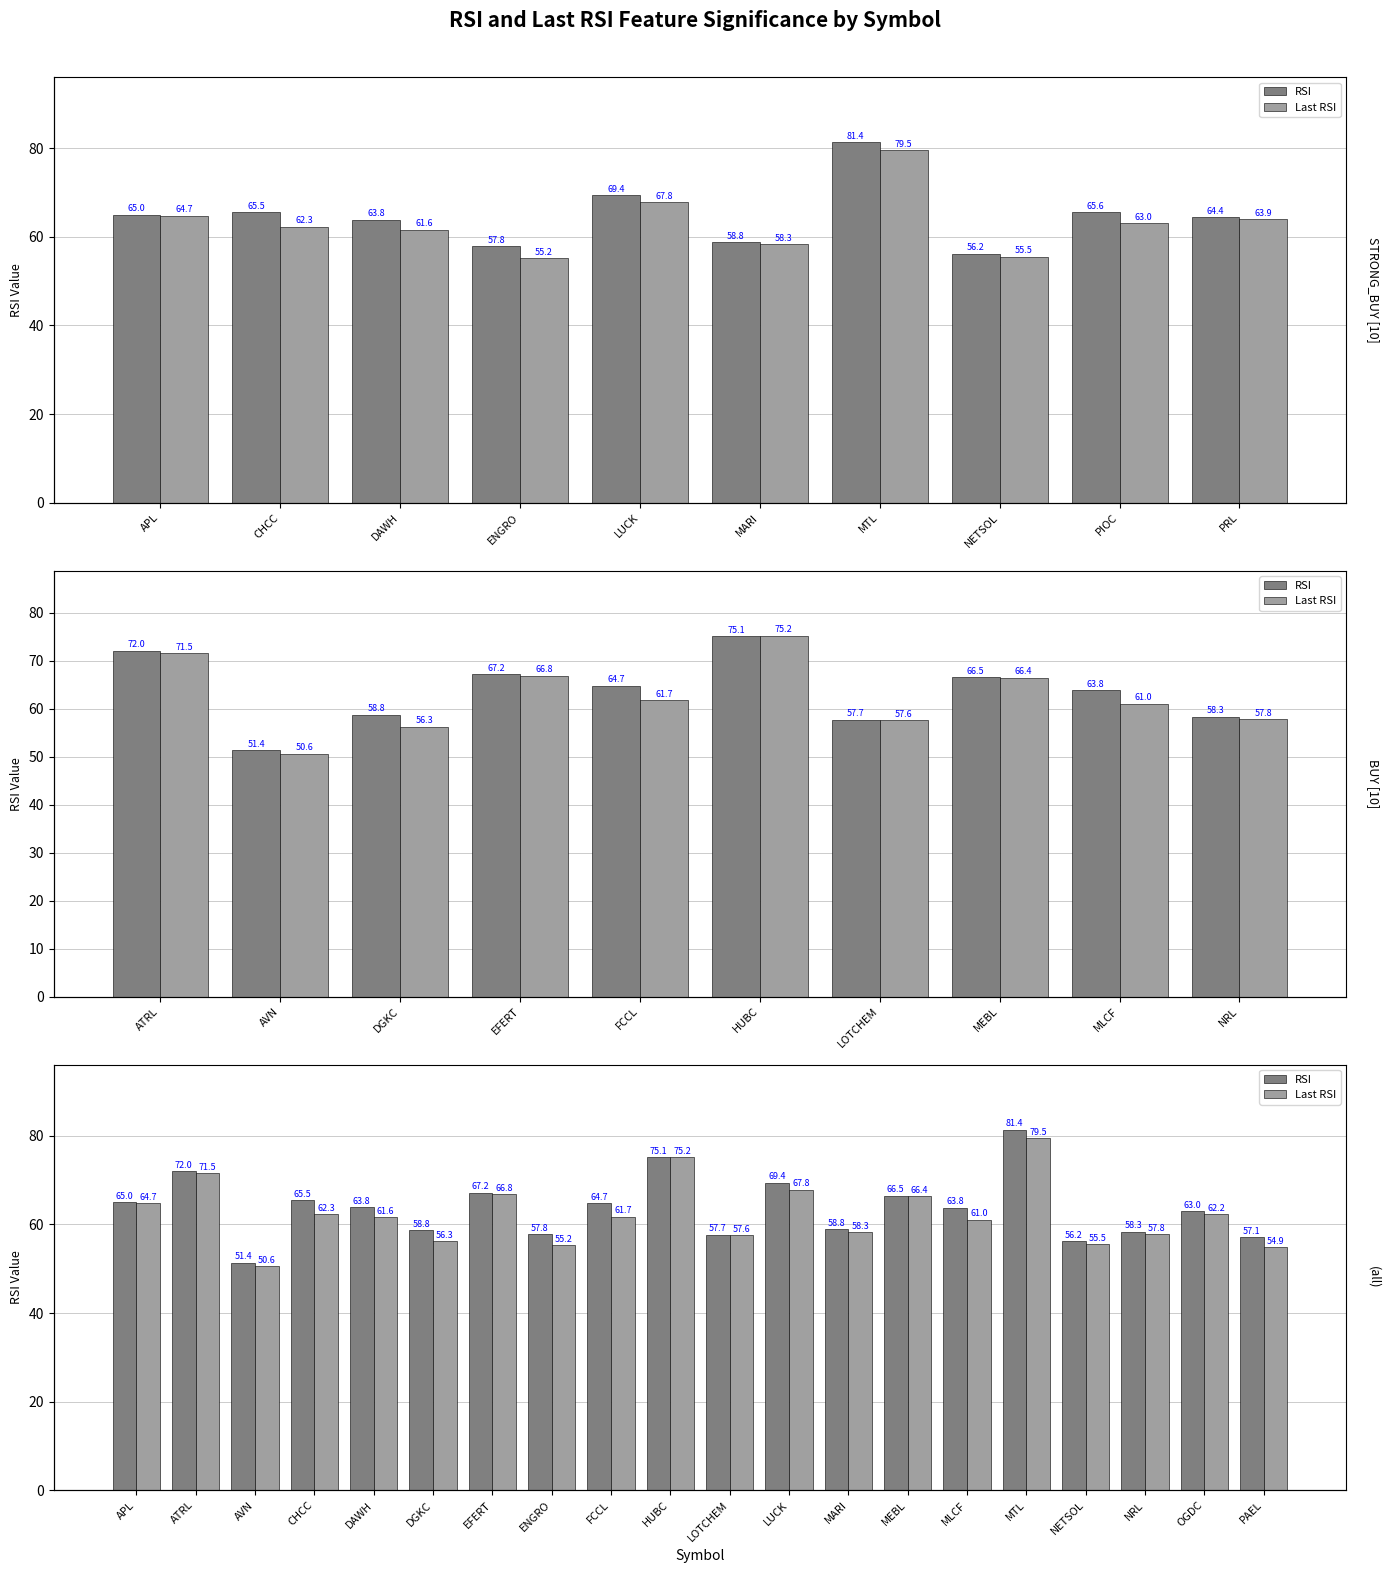

Which series has the largest range (max minus min)?

RSI